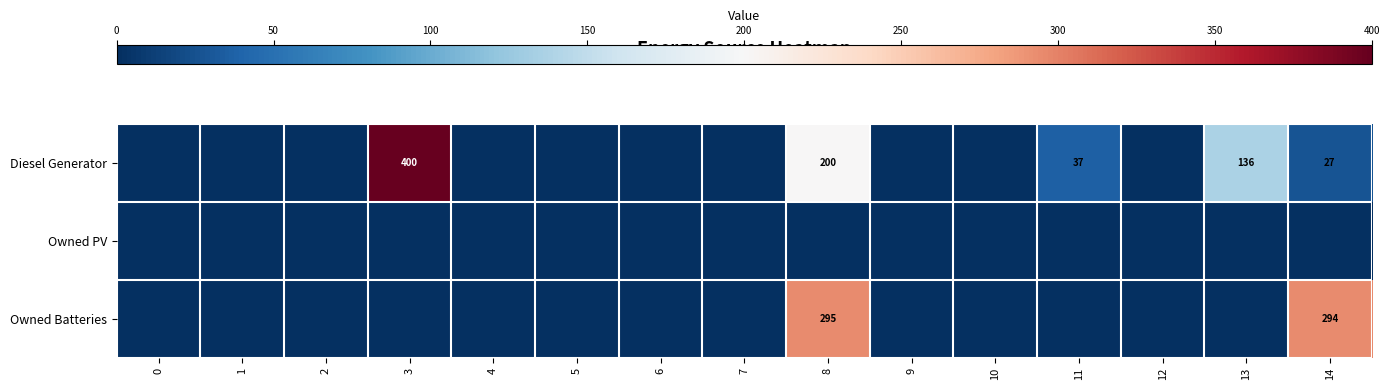

The Owned Batteries series shows 413 at 14. True or false?

False